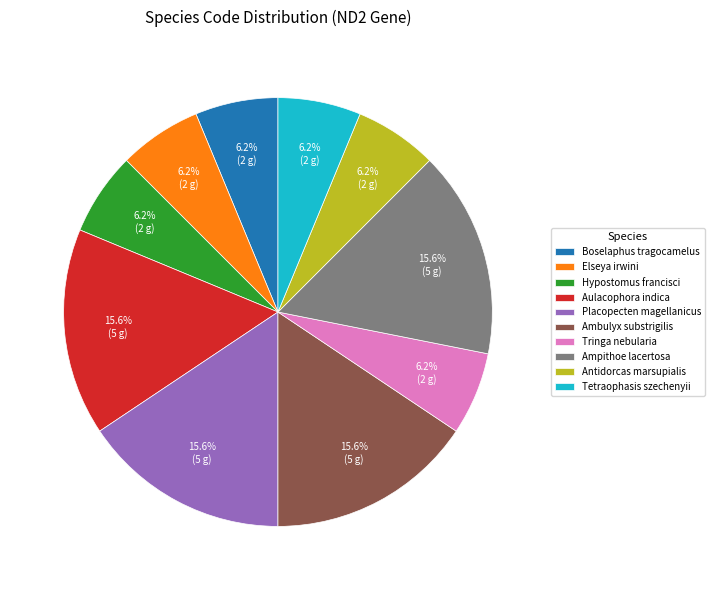

Do Tringa nebularia and Elseya irwini together represent more than half of the pie?

No